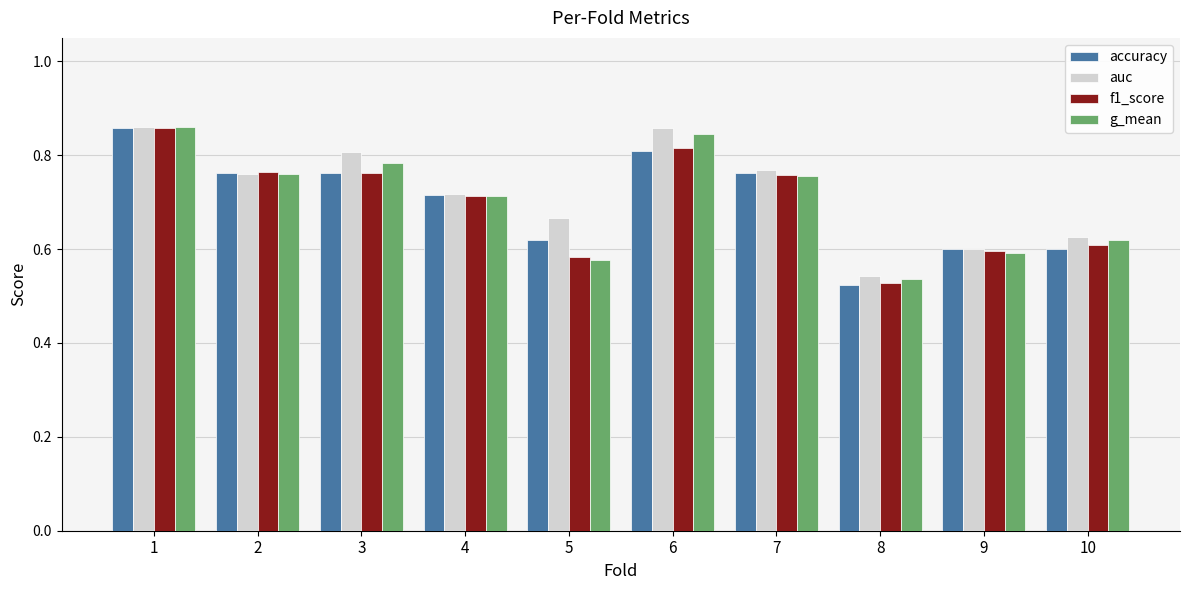

Between 4 and 9, which series saw the biggest shift?

g_mean